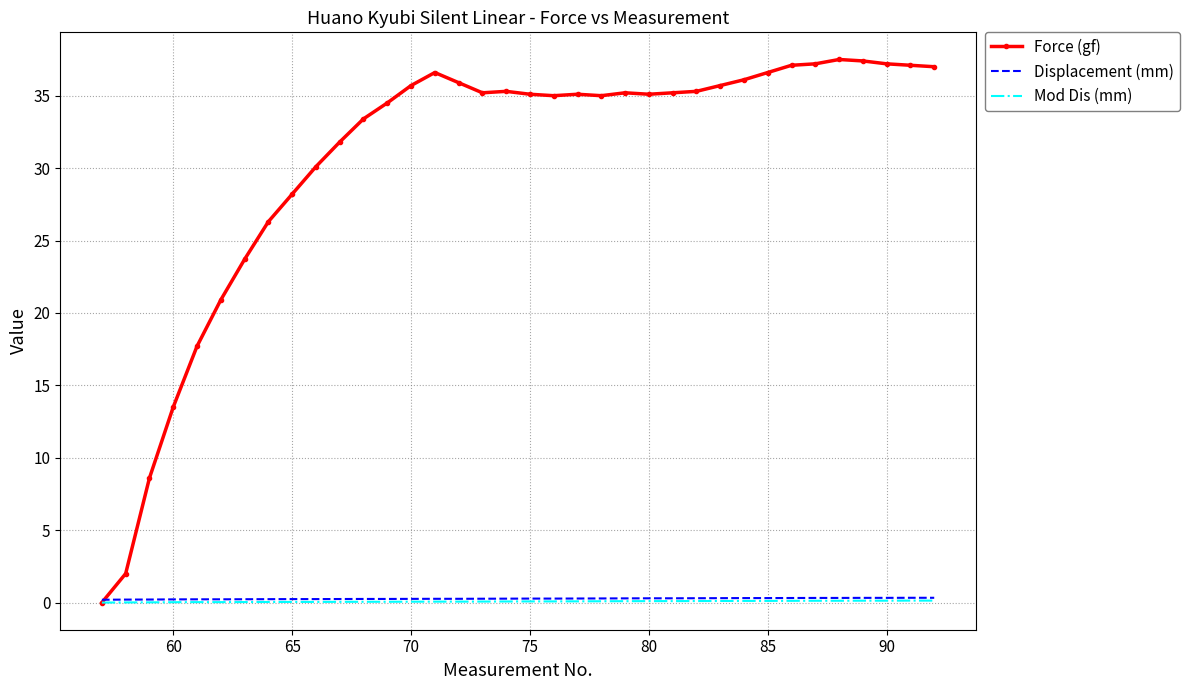

Count the number of categories in the chart.

36